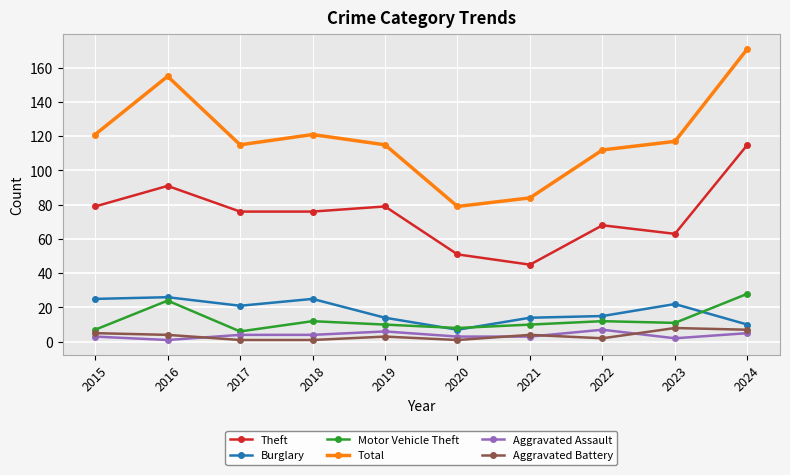

What is the approximate value of Theft at 2024?

115